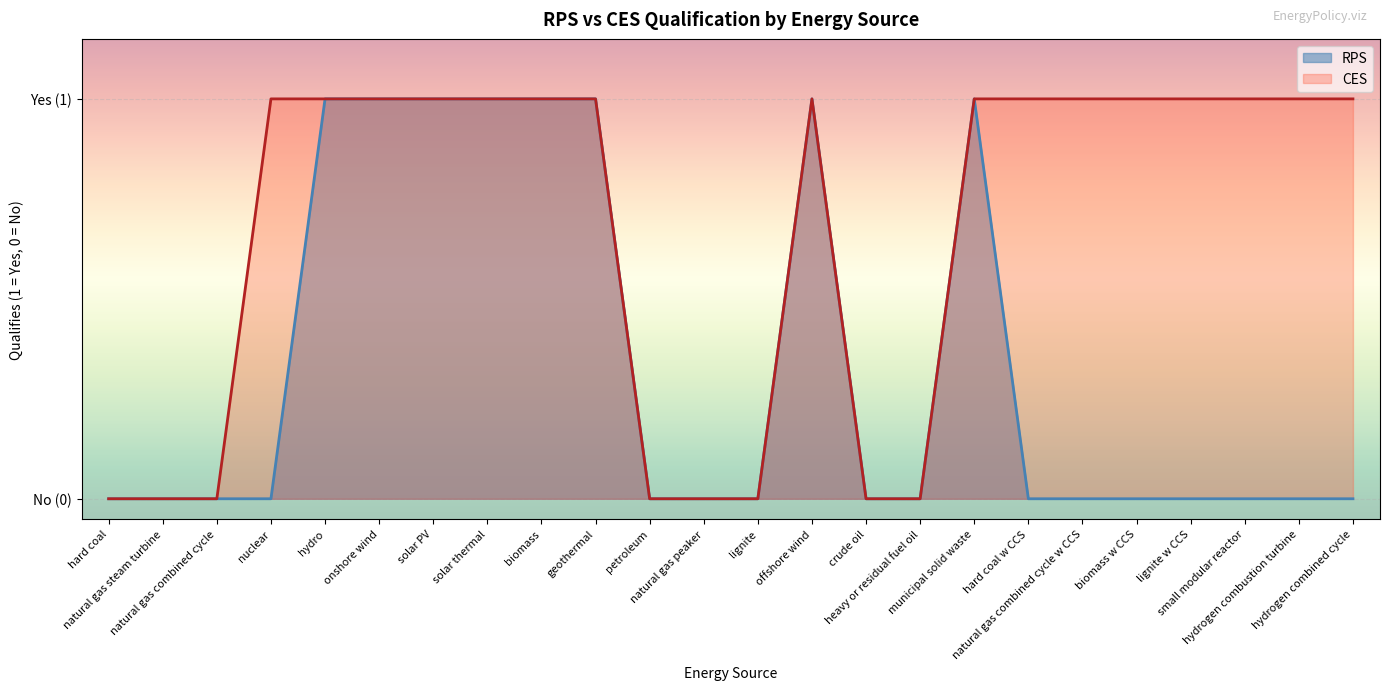

At which category does RPS reach its first local peak?

offshore wind